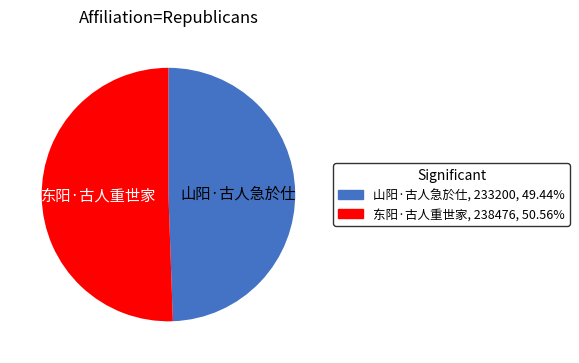

Which slice represents more than half of the pie?

东阳·古人重世家